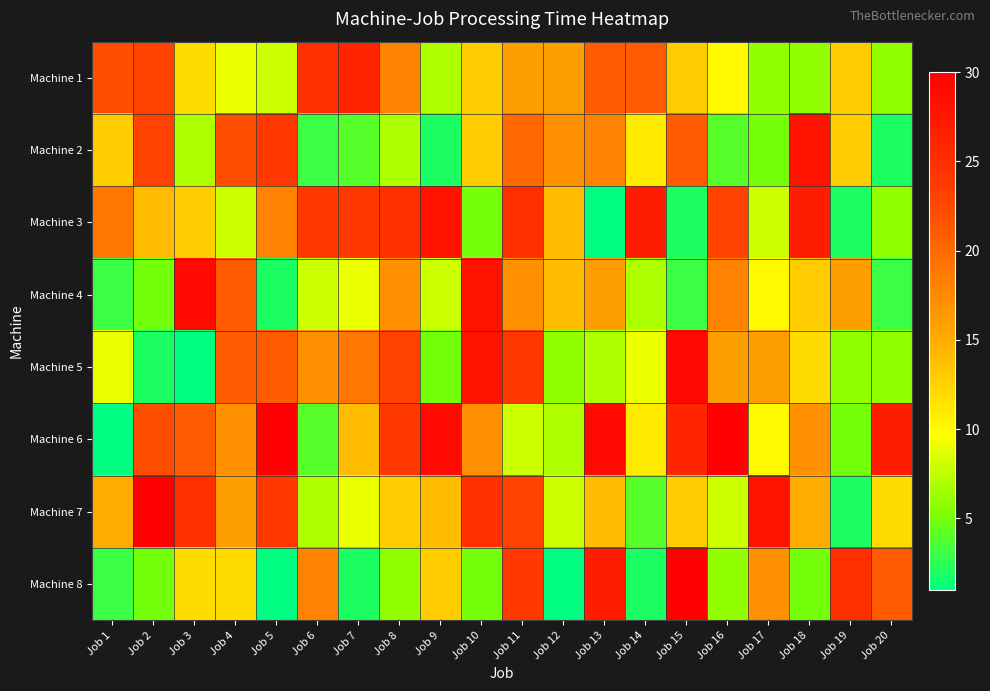

What is the greatest value displayed?

30